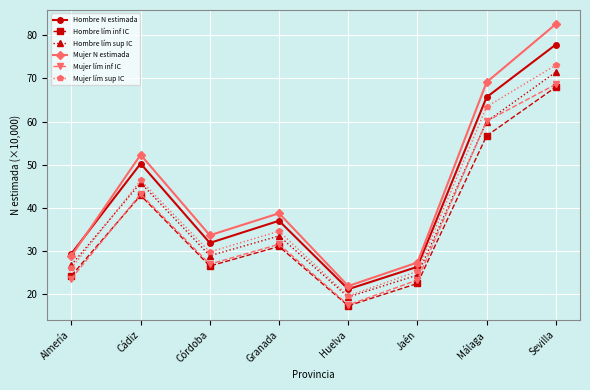

What is the label of the 5th point from the right?

Granada